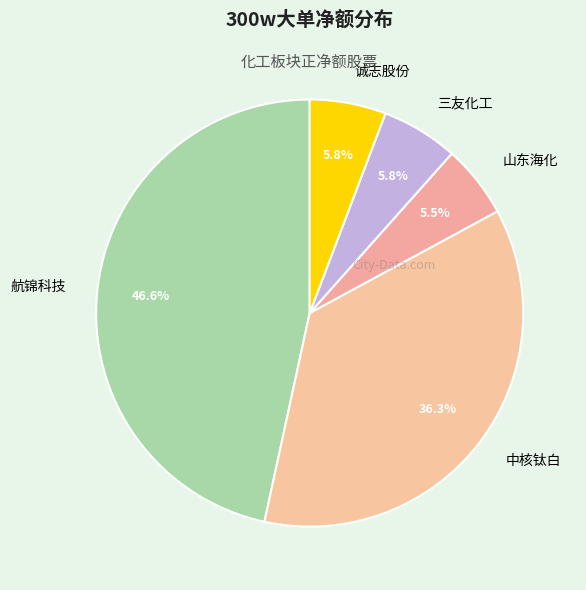

What is the ratio of the value at 中核钛白 to the value at 山东海化?

6.6